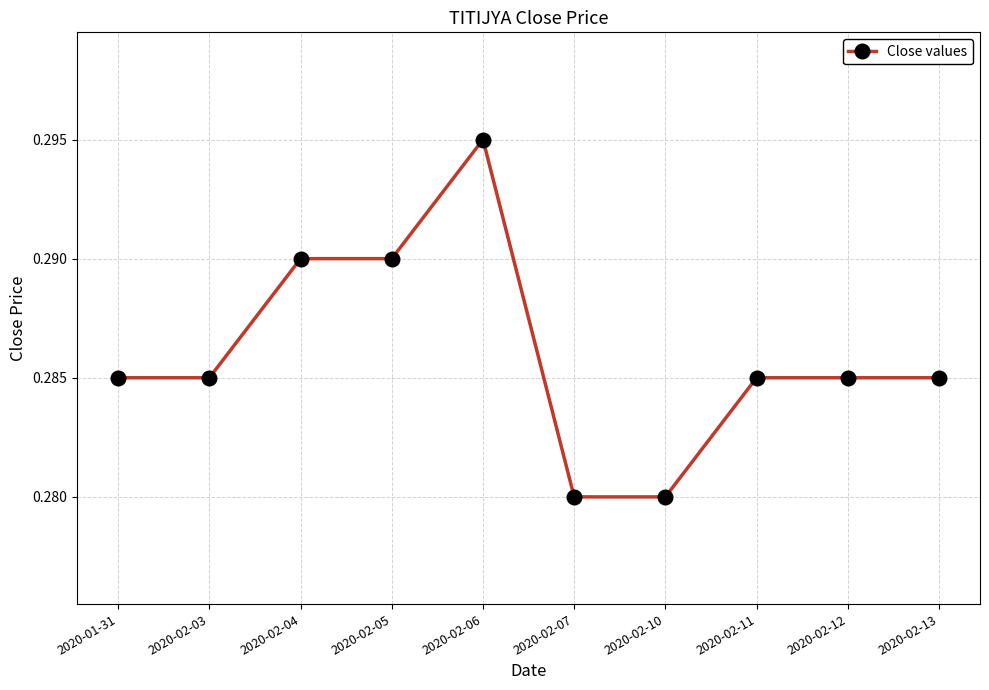

The chart shows a value of 0.2 at 2020-02-13. True or false?

False